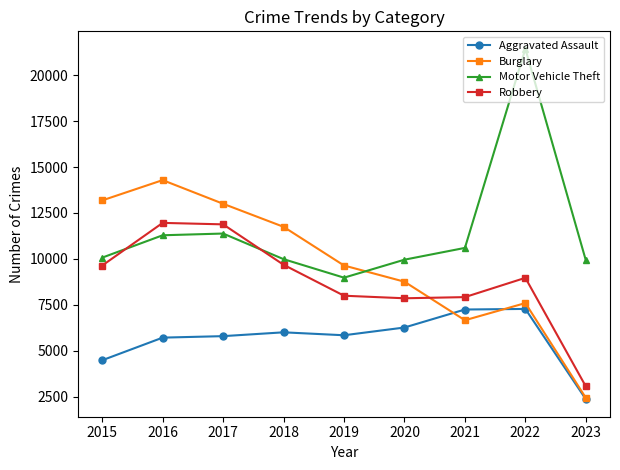

What is the difference between the second highest and second lowest values in the Burglary series?

6525